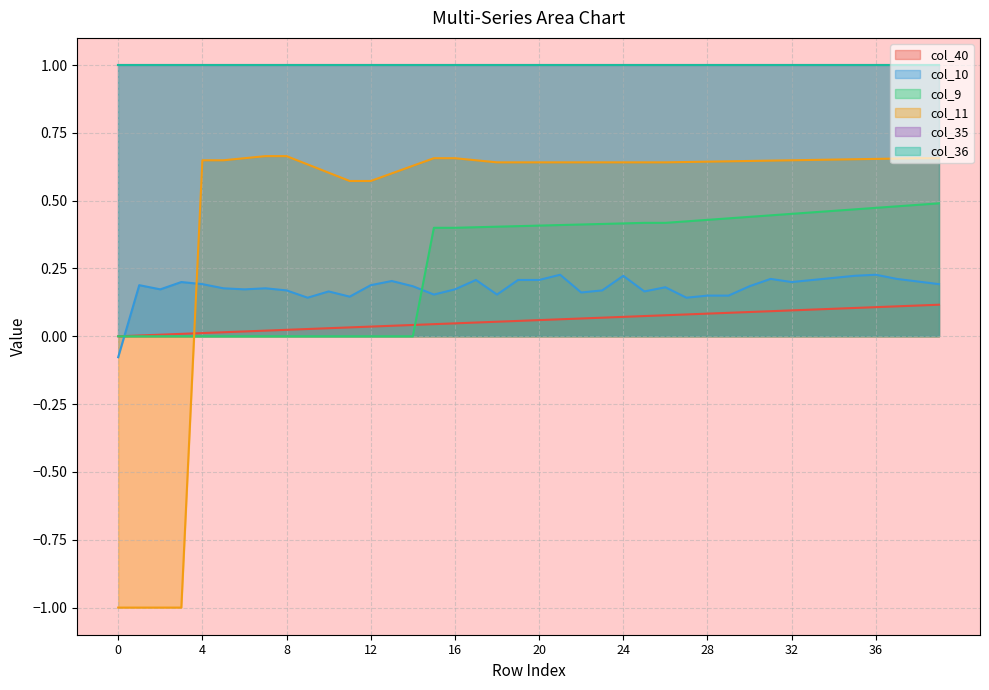

How many times do col_9 and col_10 cross each other?

2